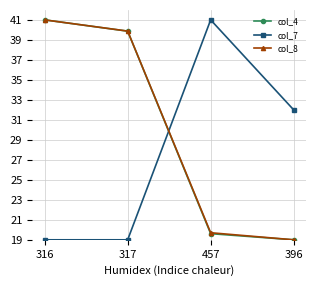

How many interior local peaks does the col_7 series have?

1